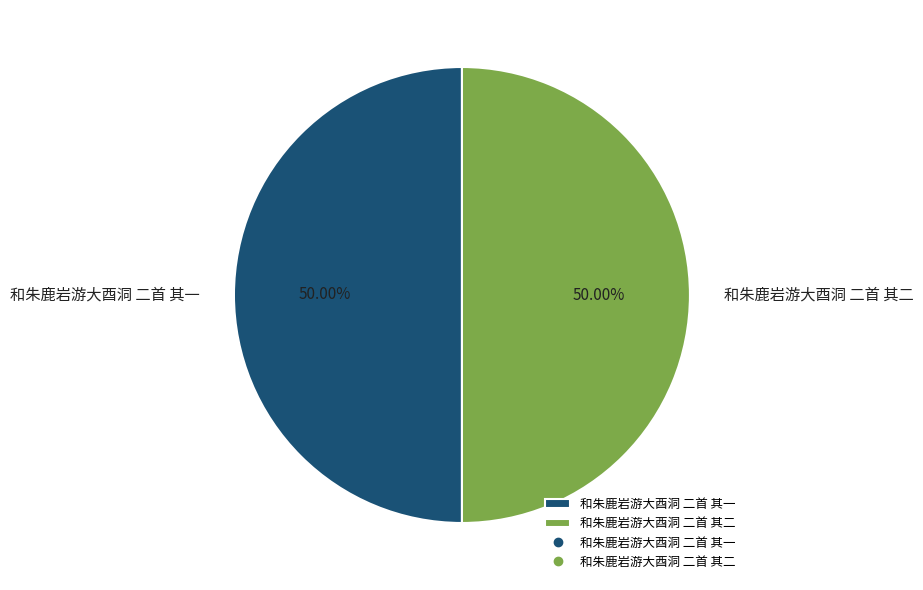

Combined, do 和朱鹿岩游大酉洞 二首 其二 and 和朱鹿岩游大酉洞 二首 其一 account for over 50%?

Yes